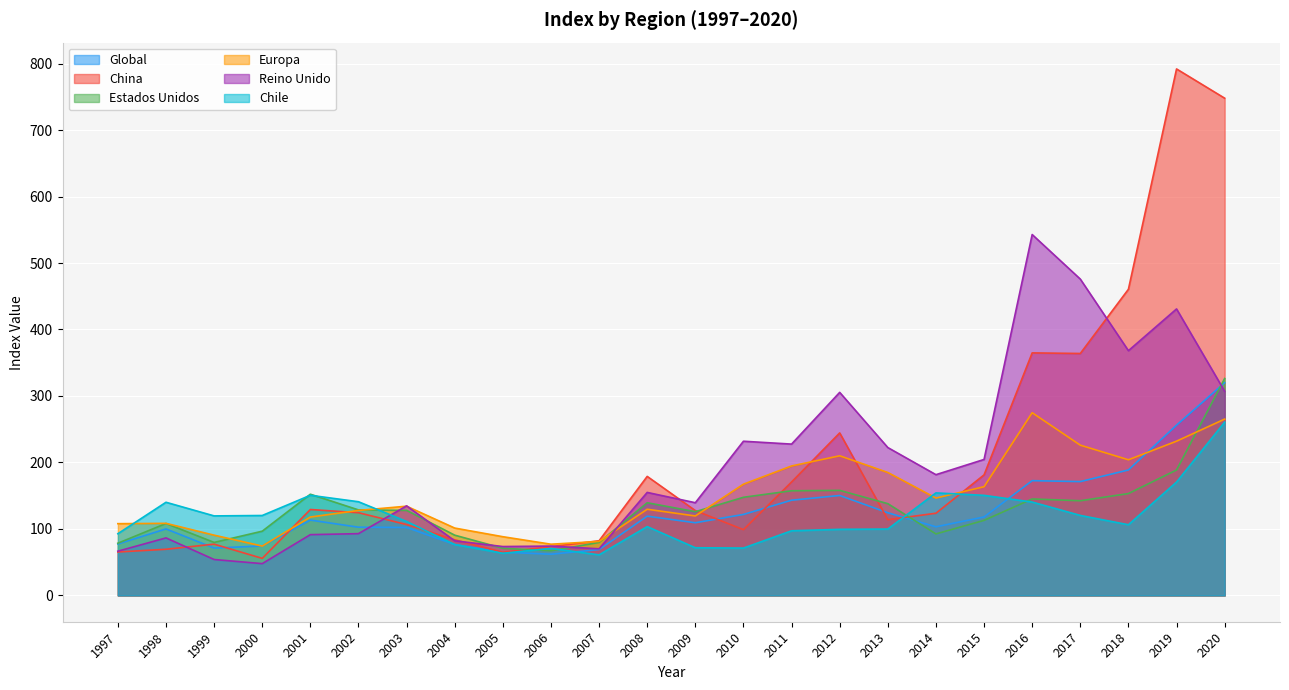

What is the average value of the Europa series?

151.1